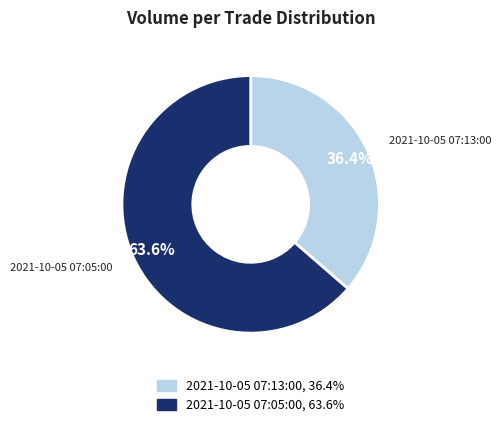

To the nearest percent, what is the difference between the largest and smallest slice percentages?

27%